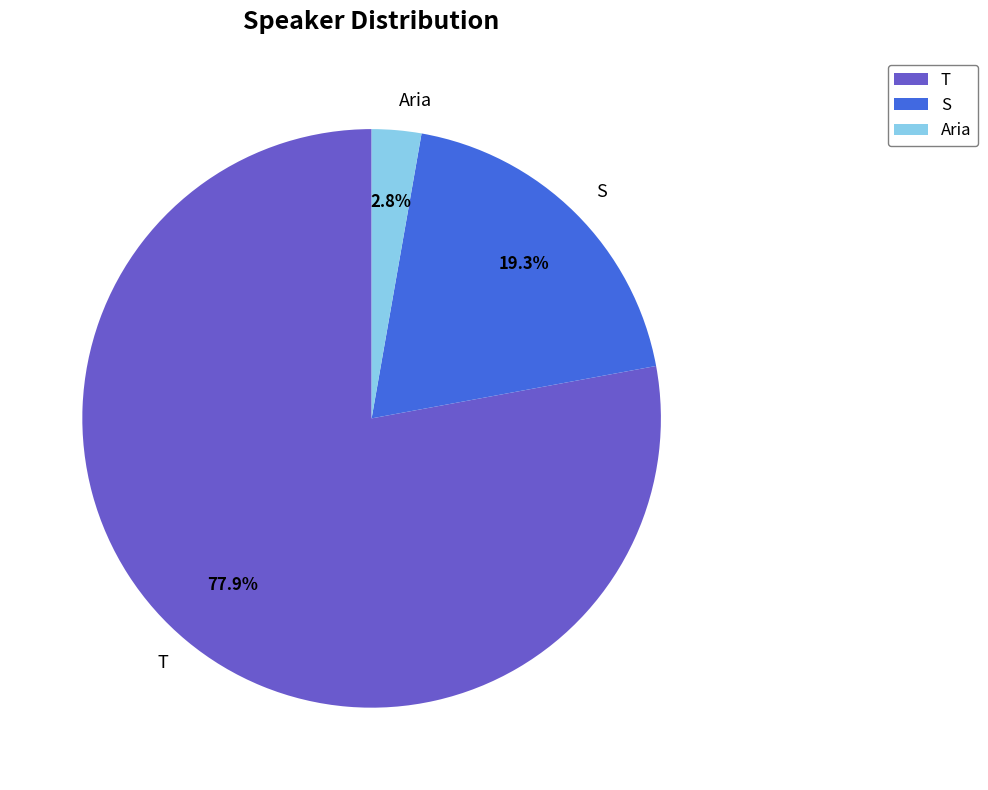

Combined, do S and T account for over 50%?

Yes